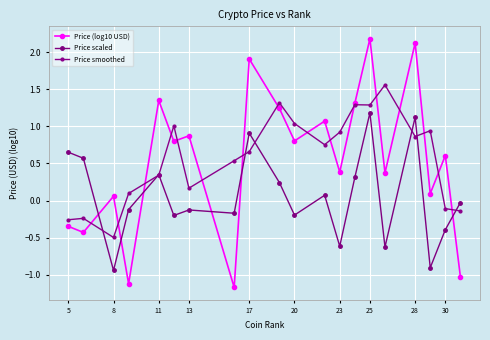

What is the average value of the Price scaled series?

0.1